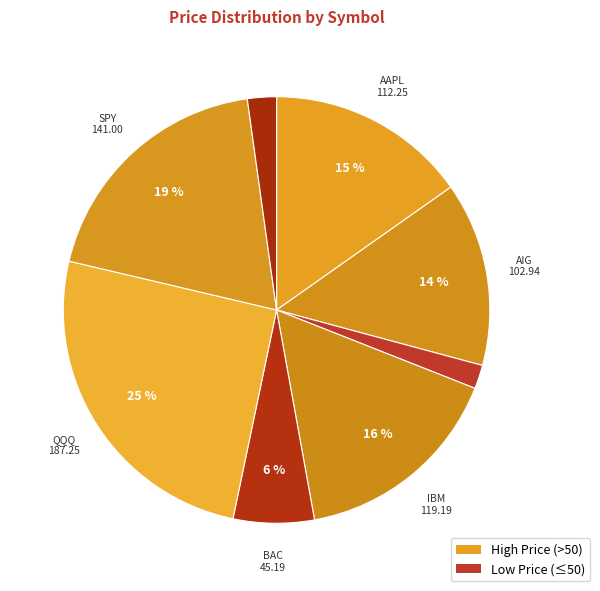

Which slice is the largest?

QQQ